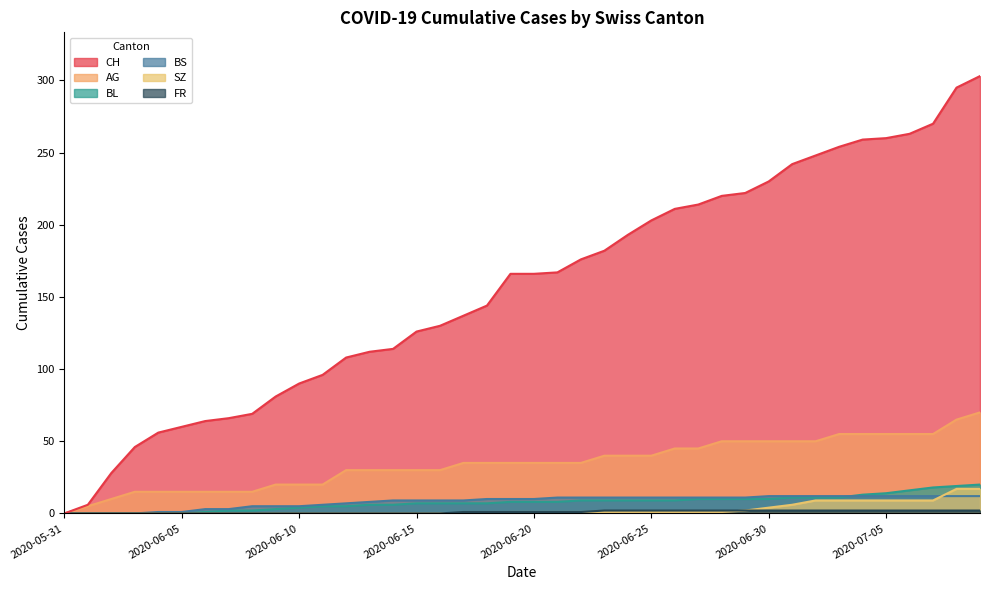

How many values in the AG series are below 35?

17